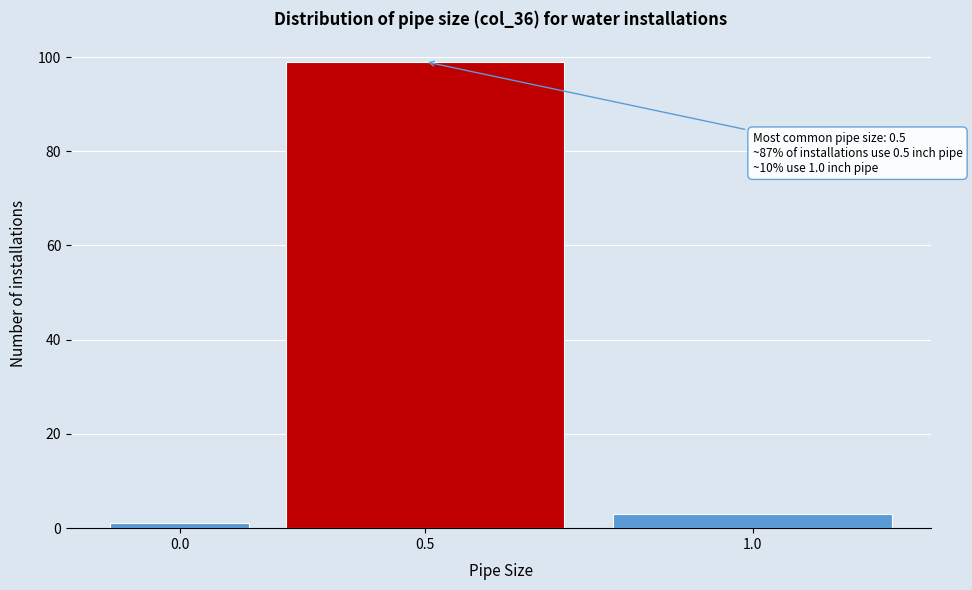

Reading left to right, what are all the values shown in this chart?

0.0=1	0.5=99	1.0=3